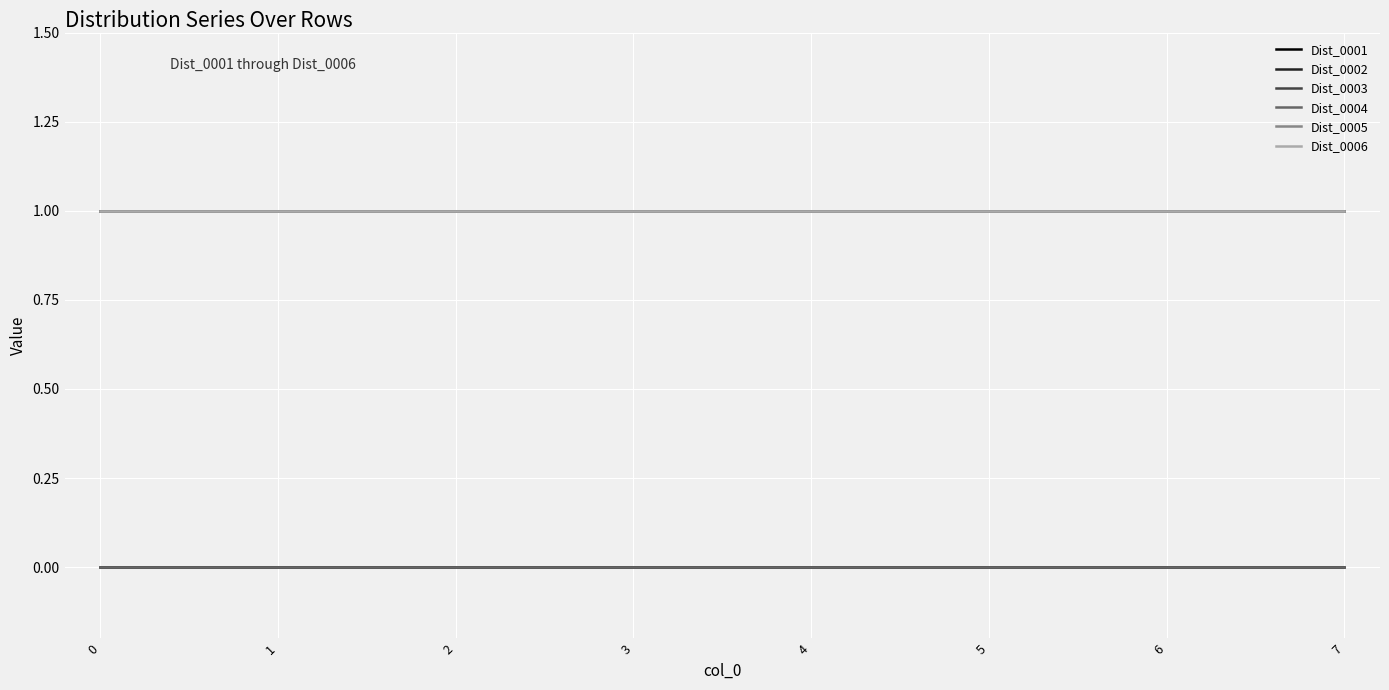

What is the lowest value of the Dist_0006 series?

1